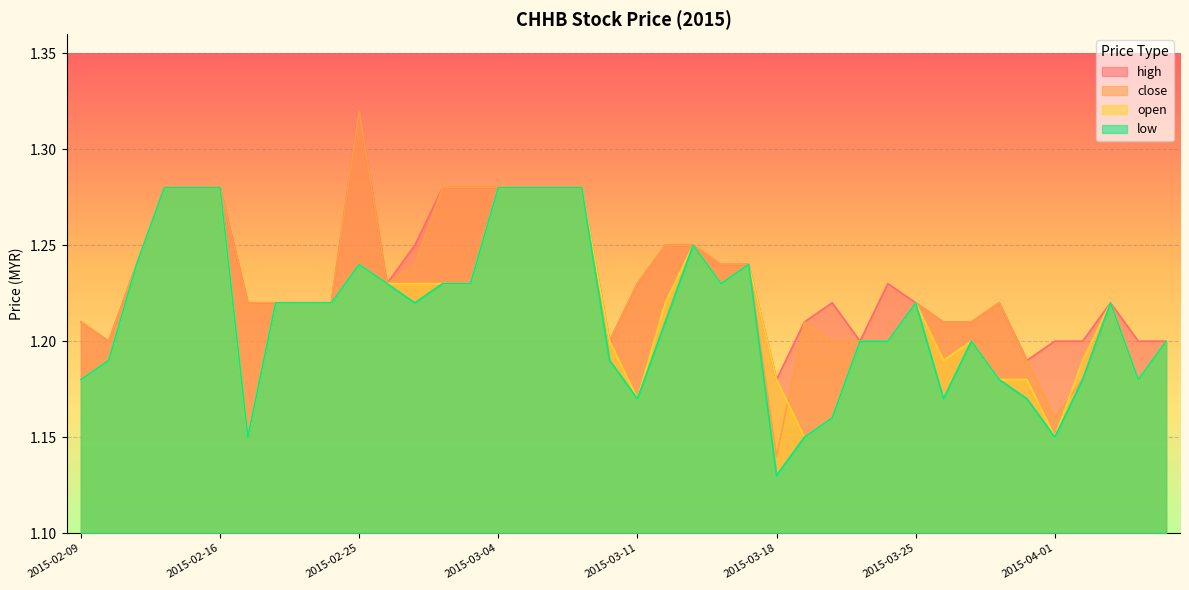

At 2015-03-20, list the series in order from largest to smallest.

high, close, open, low